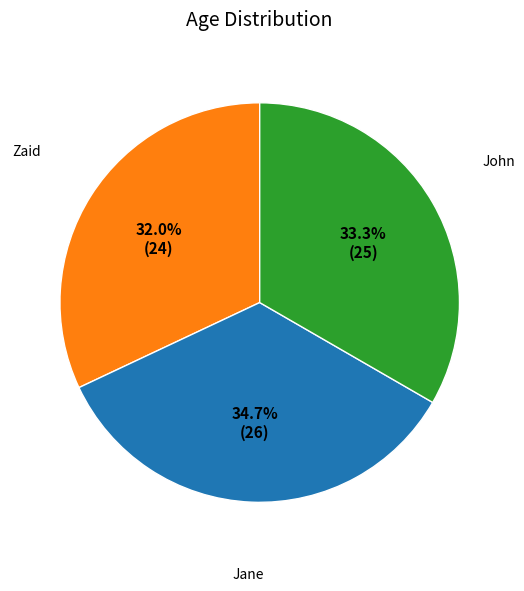

Is there a majority slice in this chart?

No